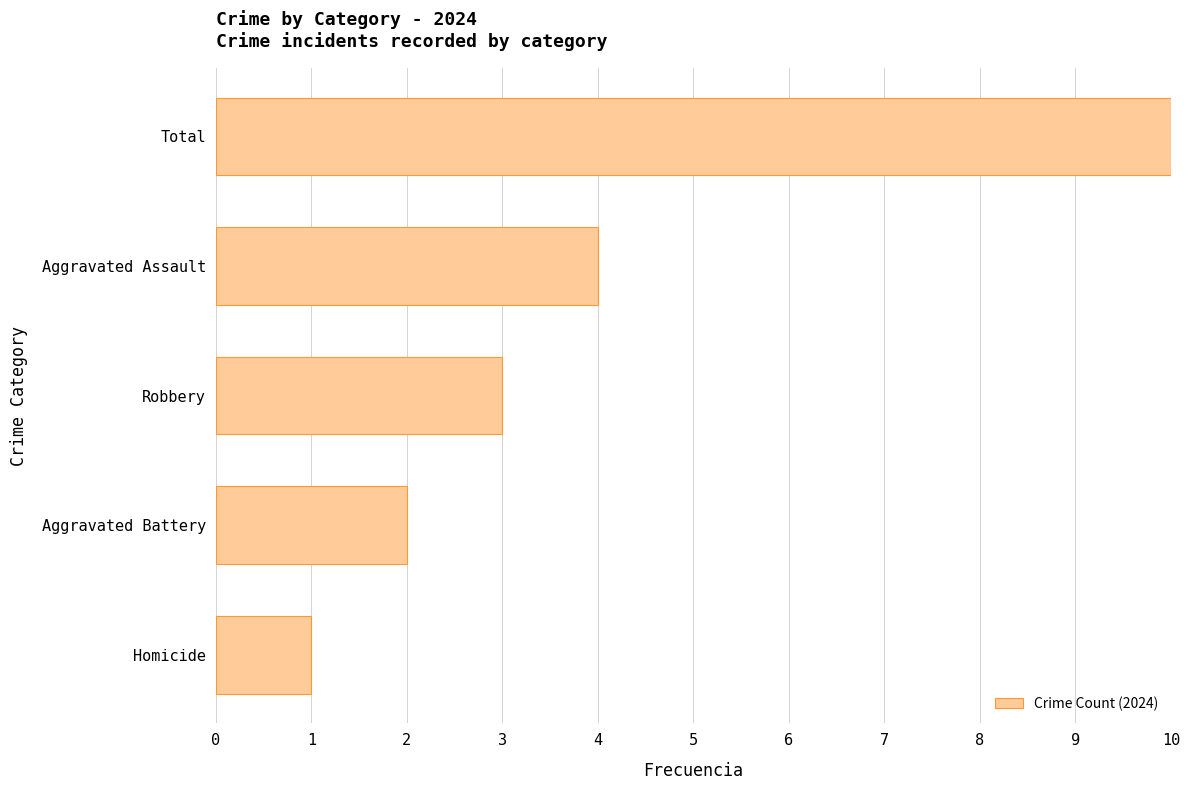

At which label is the value closest to 5?

Aggravated Assault